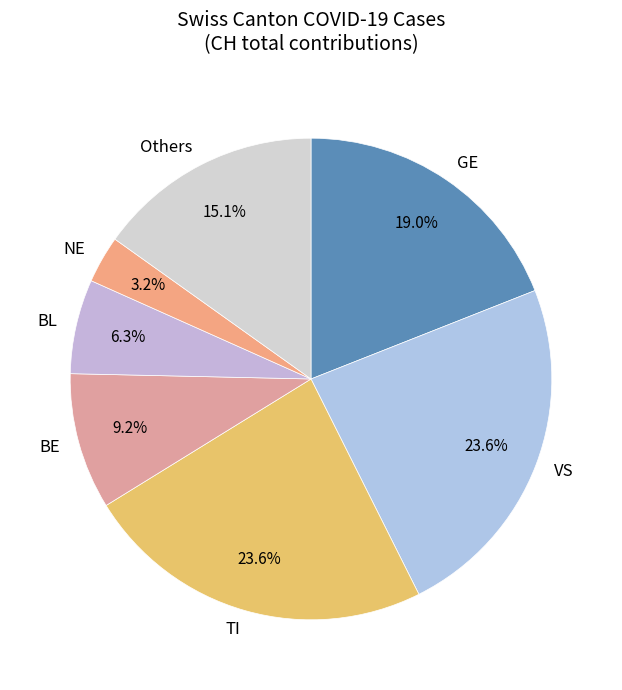

Is there a majority slice in this chart?

No